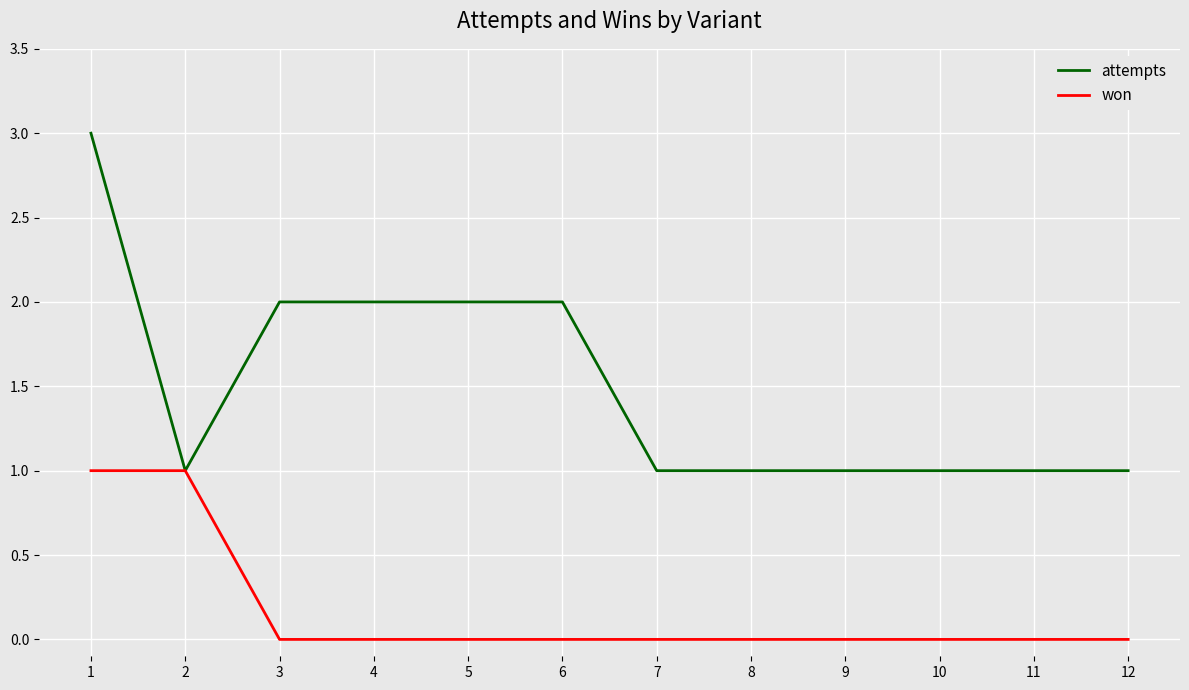

Is it true that attempts equals 2 at 6?

True